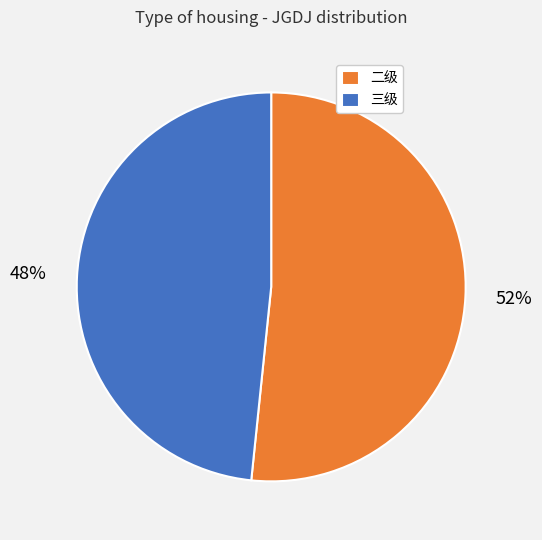

Is it true that 二级 is 46% of the pie?

False